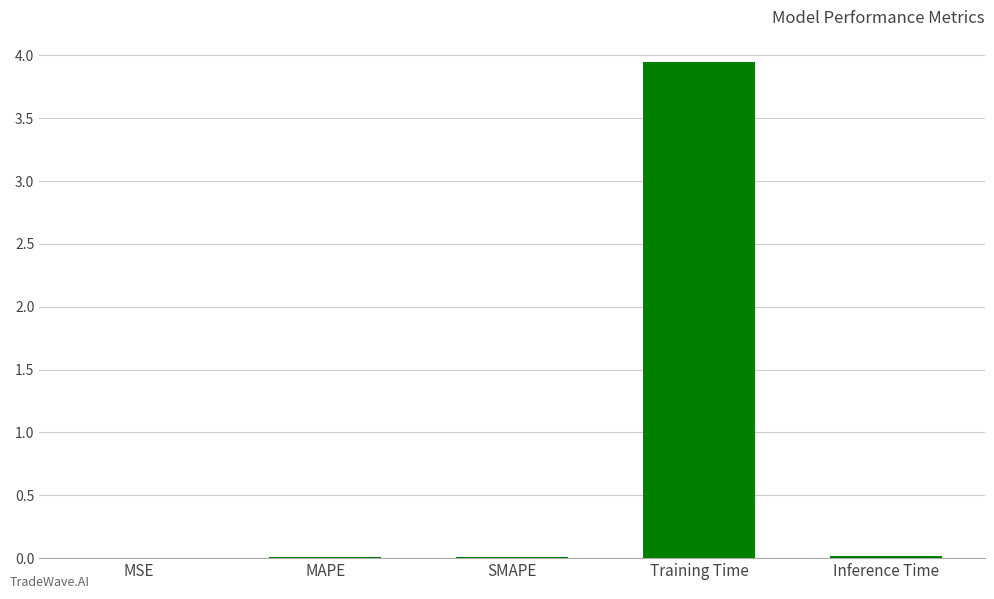

The chart shows a value of 0.0 at SMAPE. True or false?

True